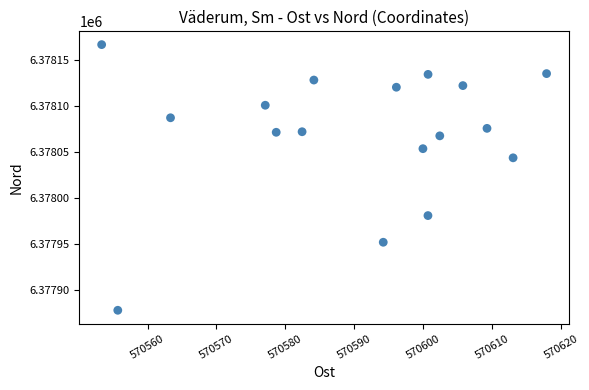

What Y value in the scatter plot is closest to 6378022?

6378043.8